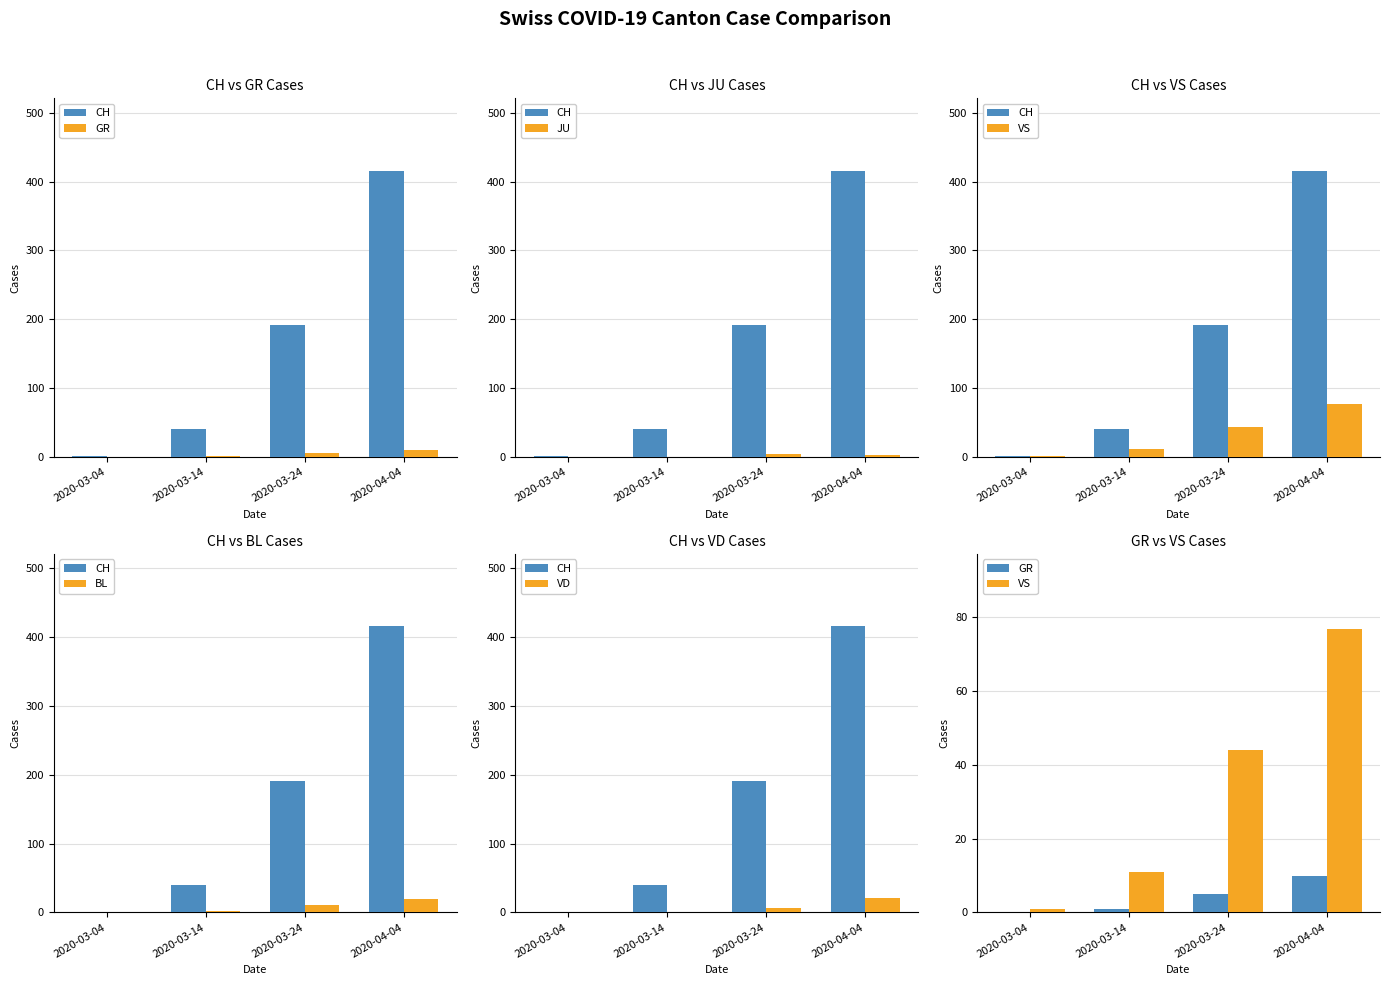

Rank the series by their maximum value, from lowest to highest.

JU, GR, BL, VD, VS, CH